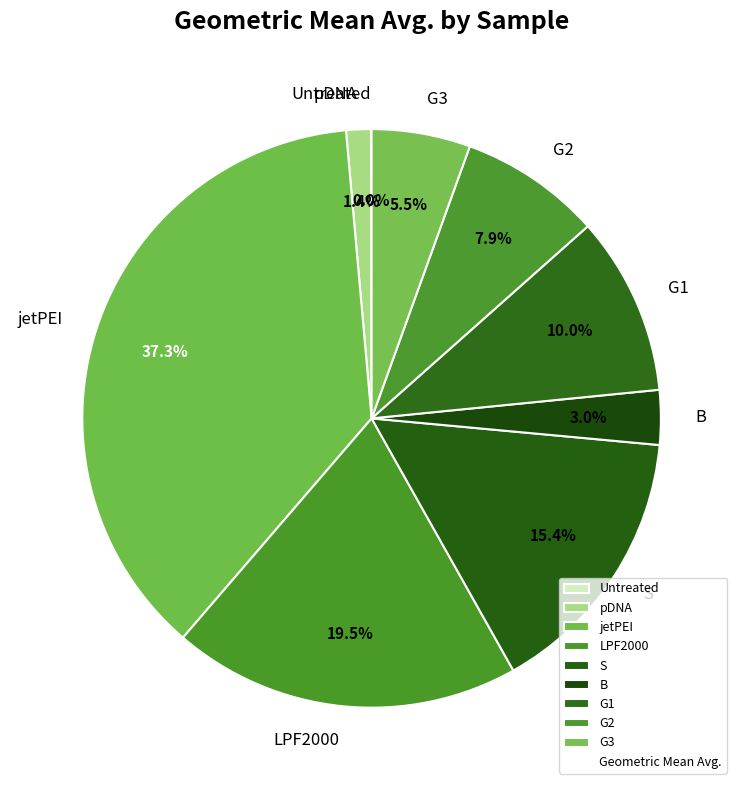

Combined, do jetPEI and pDNA account for over 50%?

No